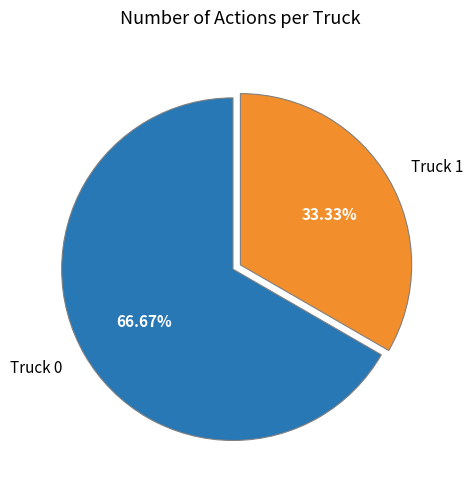

To the nearest percent, what is the combined percentage of Truck 0 and Truck 1?

100%